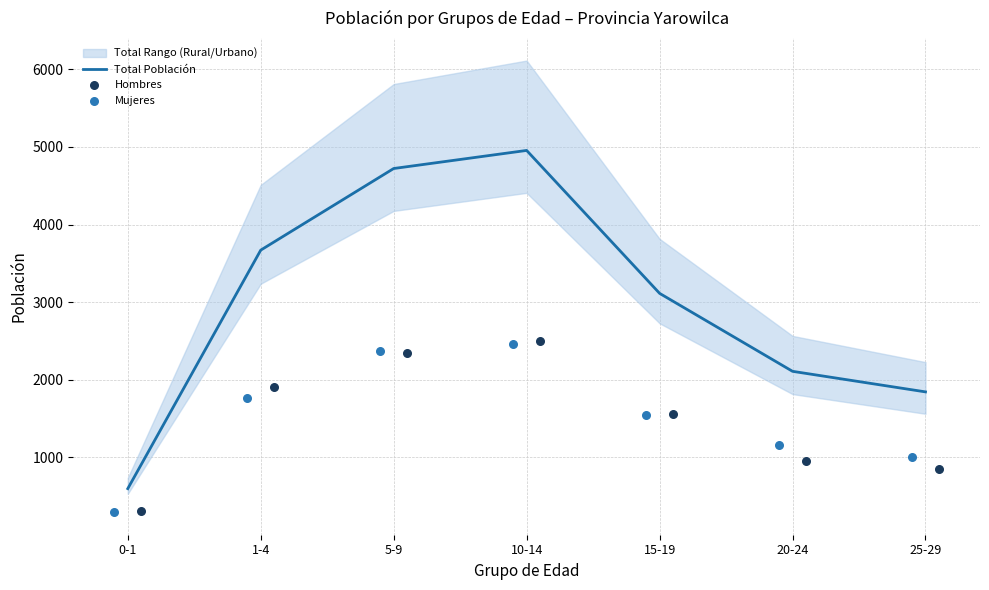

Which series reaches the minimum Y coordinate?

Mujeres